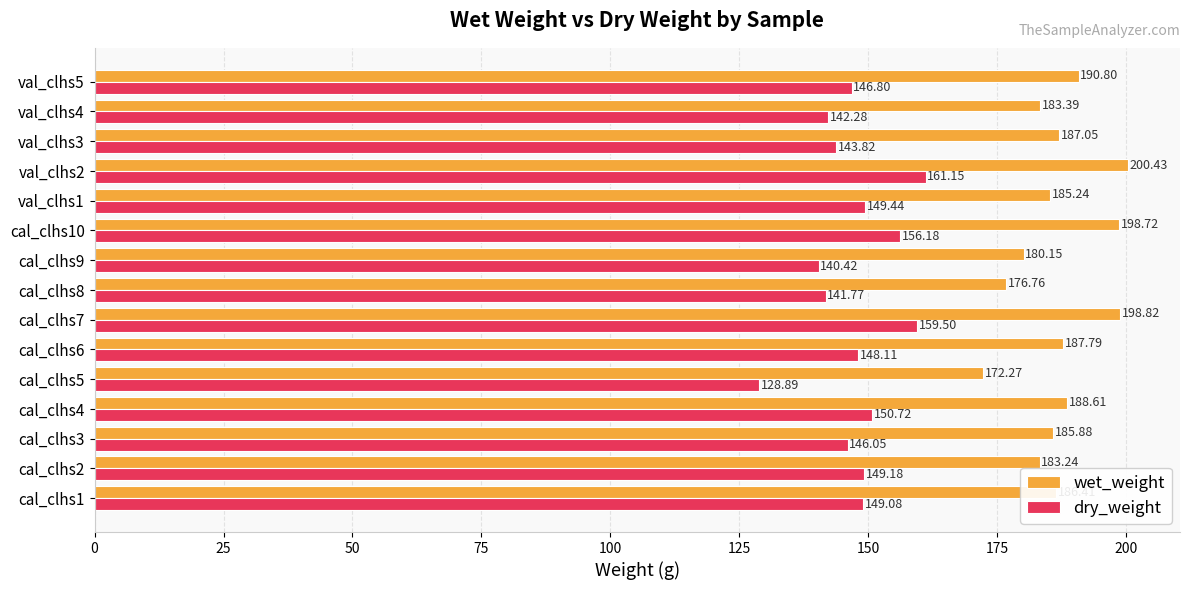

At which label does wet_weight reach its minimum?

cal_clhs5